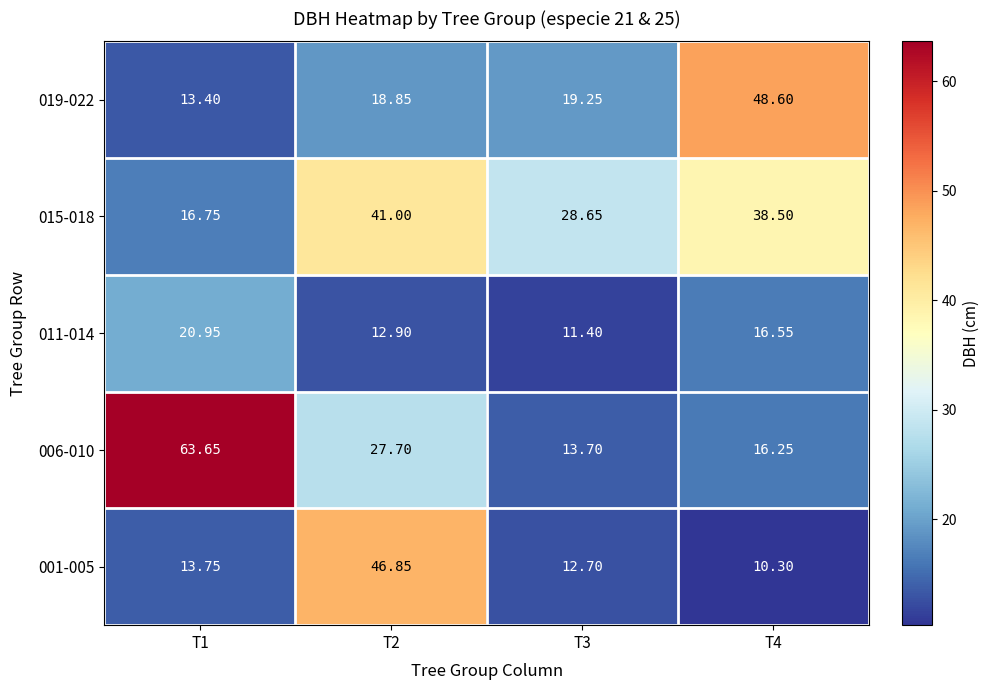

Reading right to left, transcribe all the data shown in this chart.

001-005: T4=10.3	T3=12.7	T2=46.9	T1=13.8
006-010: T4=16.2	T3=13.7	T2=27.7	T1=63.6
011-014: T4=16.6	T3=11.4	T2=12.9	T1=20.9
015-018: T4=38.5	T3=28.6	T2=41.0	T1=16.8
019-022: T4=48.6	T3=19.2	T2=18.9	T1=13.4